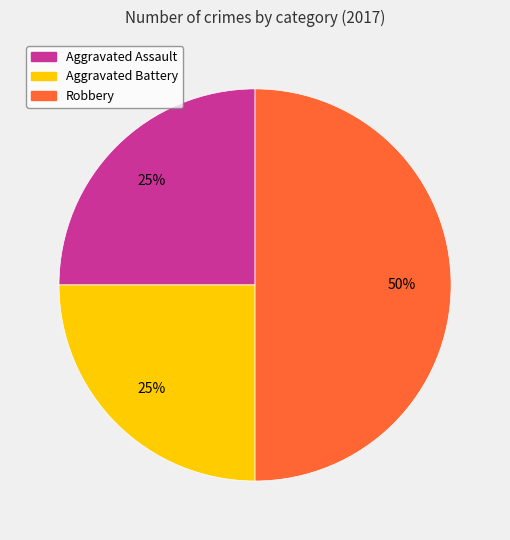

Count the number of slices in the pie.

3